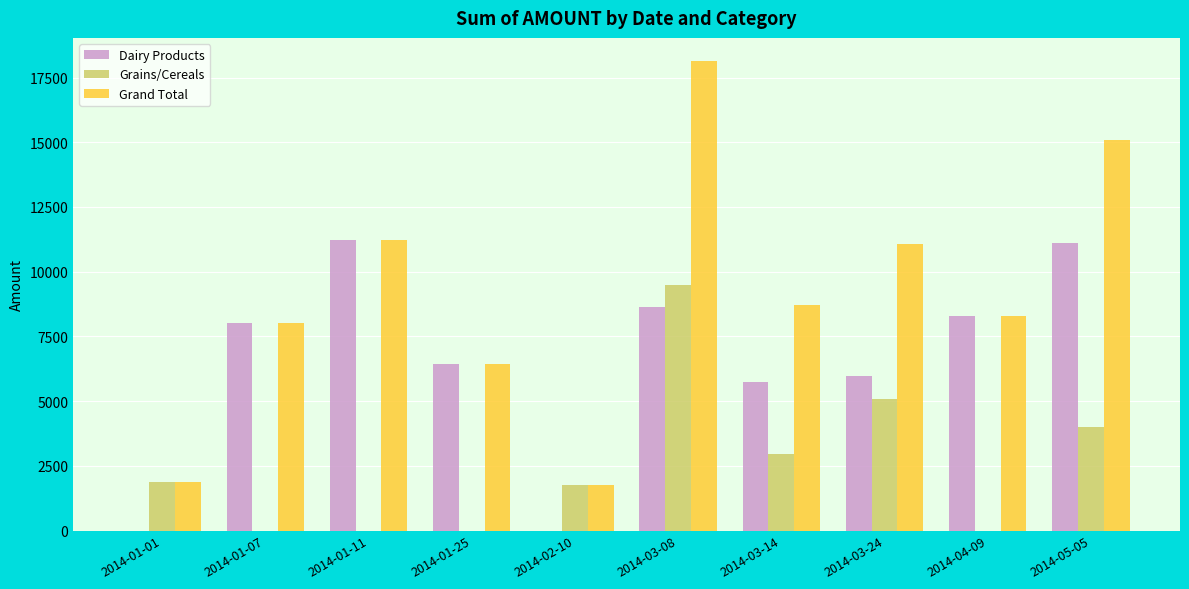

Reading right to left, transcribe all the data shown in this chart.

Dairy Products: 2014-05-05=11100	2014-04-09=8270	2014-03-24=5980	2014-03-14=5750	2014-03-08=8652	2014-02-10=0	2014-01-25=6444	2014-01-11=11242	2014-01-07=8002	2014-01-01=0
Grains/Cereals: 2014-05-05=3980	2014-04-09=0	2014-03-24=5100	2014-03-14=2950	2014-03-08=9475	2014-02-10=1768	2014-01-25=0	2014-01-11=0	2014-01-07=0	2014-01-01=1886
Grand Total: 2014-05-05=15080	2014-04-09=8270	2014-03-24=11080	2014-03-14=8700	2014-03-08=18127	2014-02-10=1768	2014-01-25=6444	2014-01-11=11242	2014-01-07=8002	2014-01-01=1886